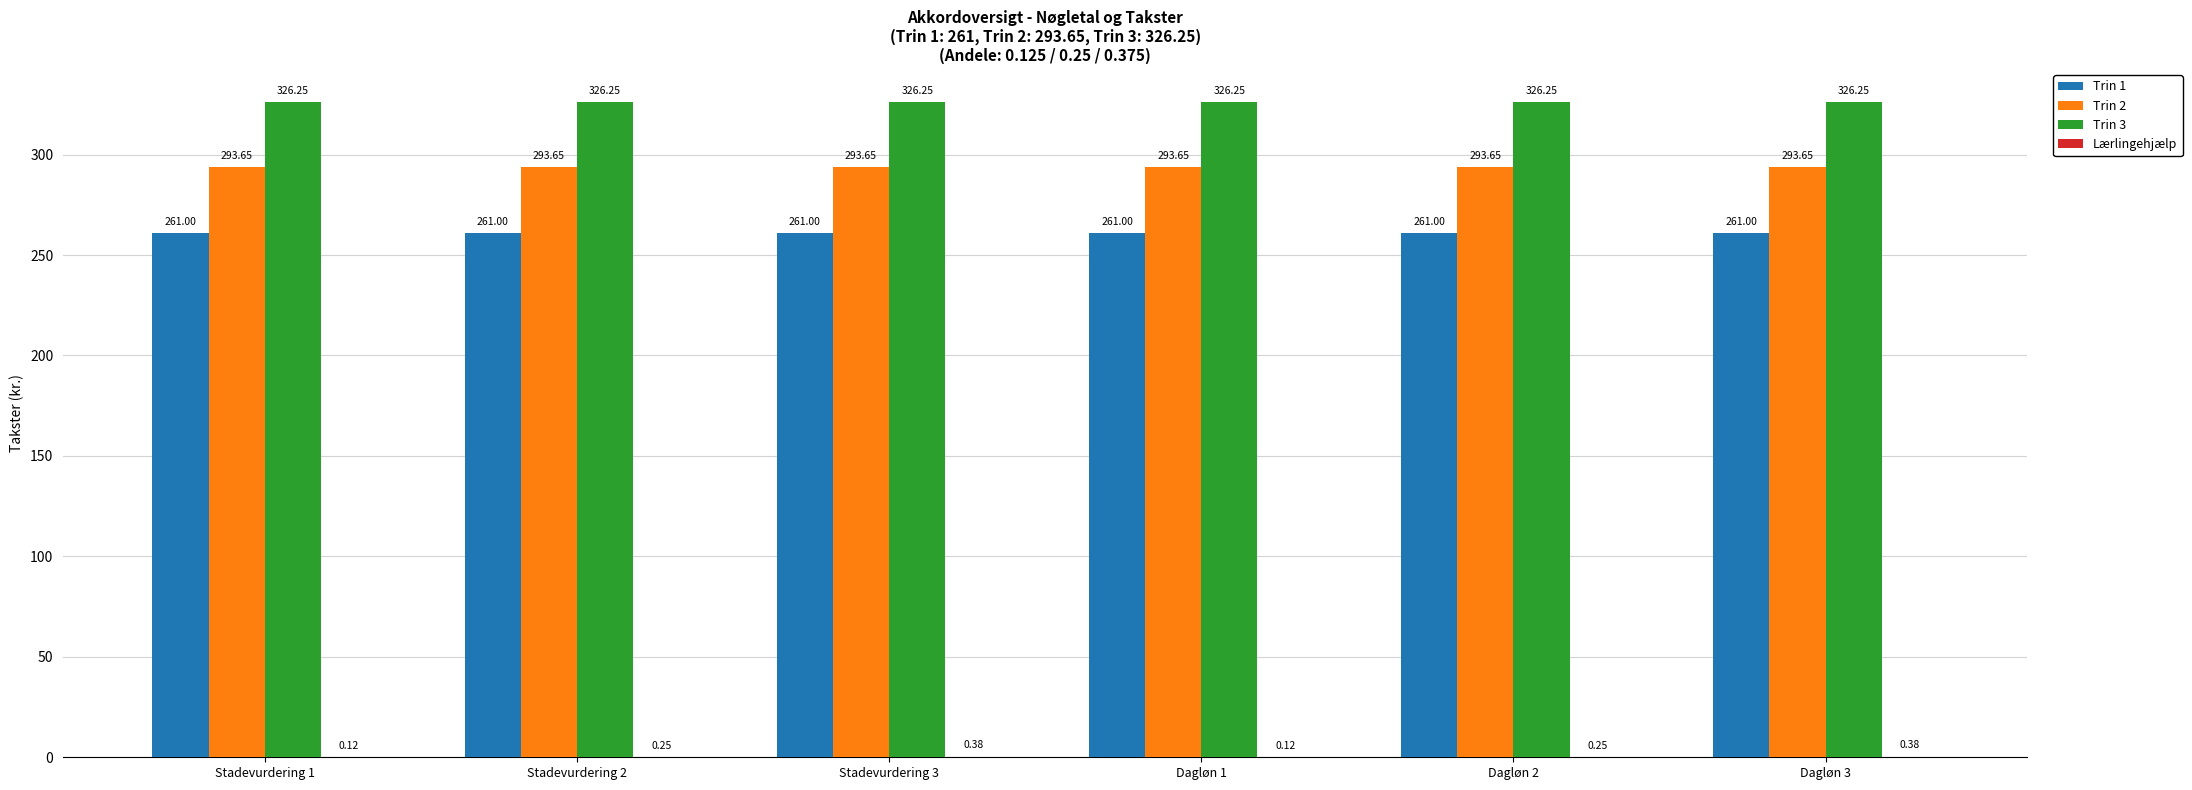

Which series has the largest total across all categories?

Trin 3